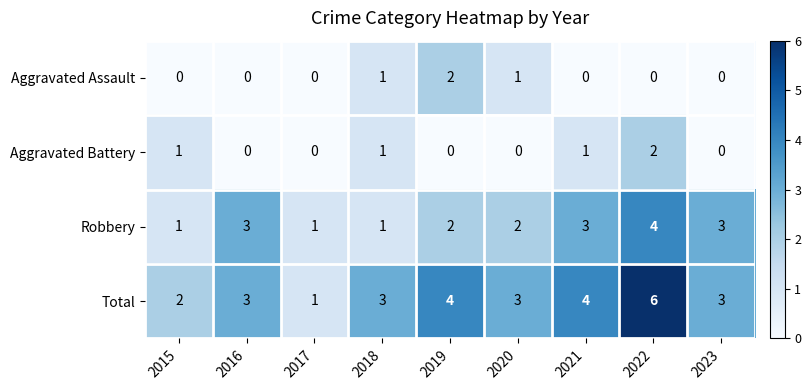

The value of Aggravated Battery at 2022 is 2. True or false?

True